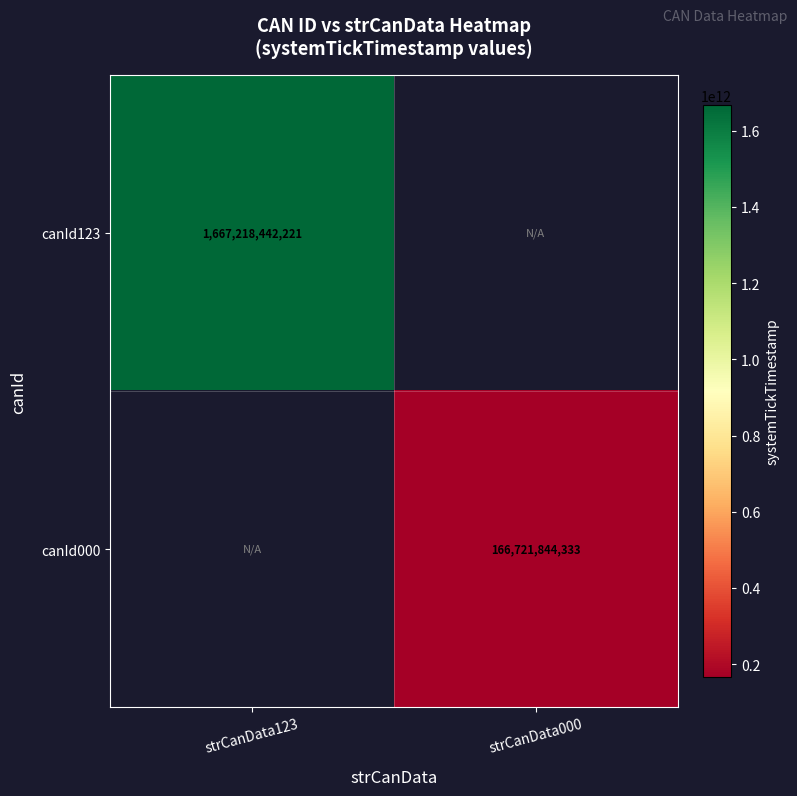

How many distinct data groups are displayed?

2